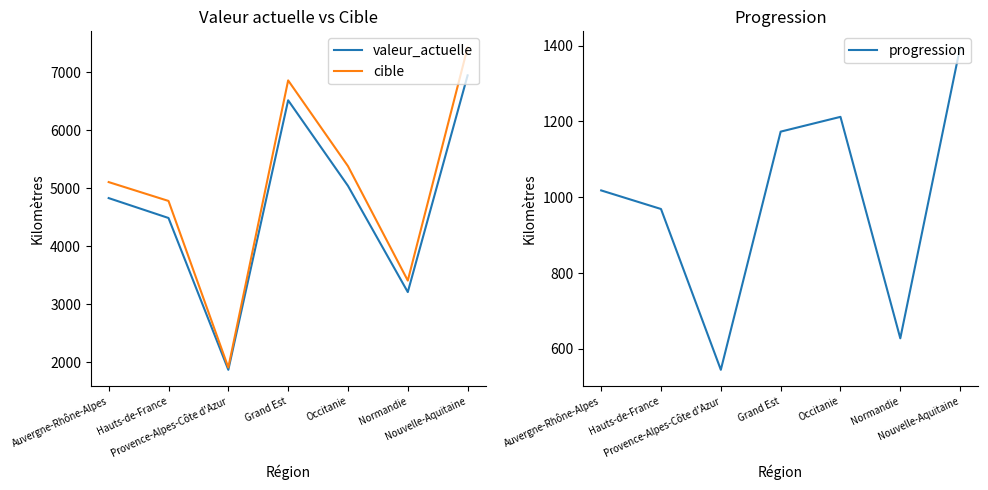

What is the label of the 2nd point from the left?

Hauts-de-France